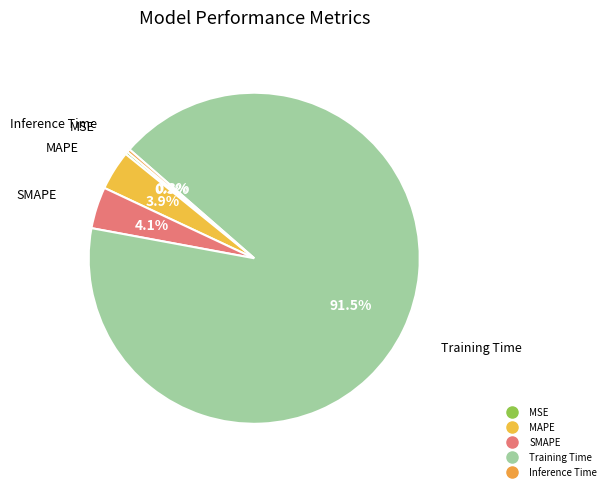

Combined, what portion of the pie is MAPE and Inference Time?

4.2%